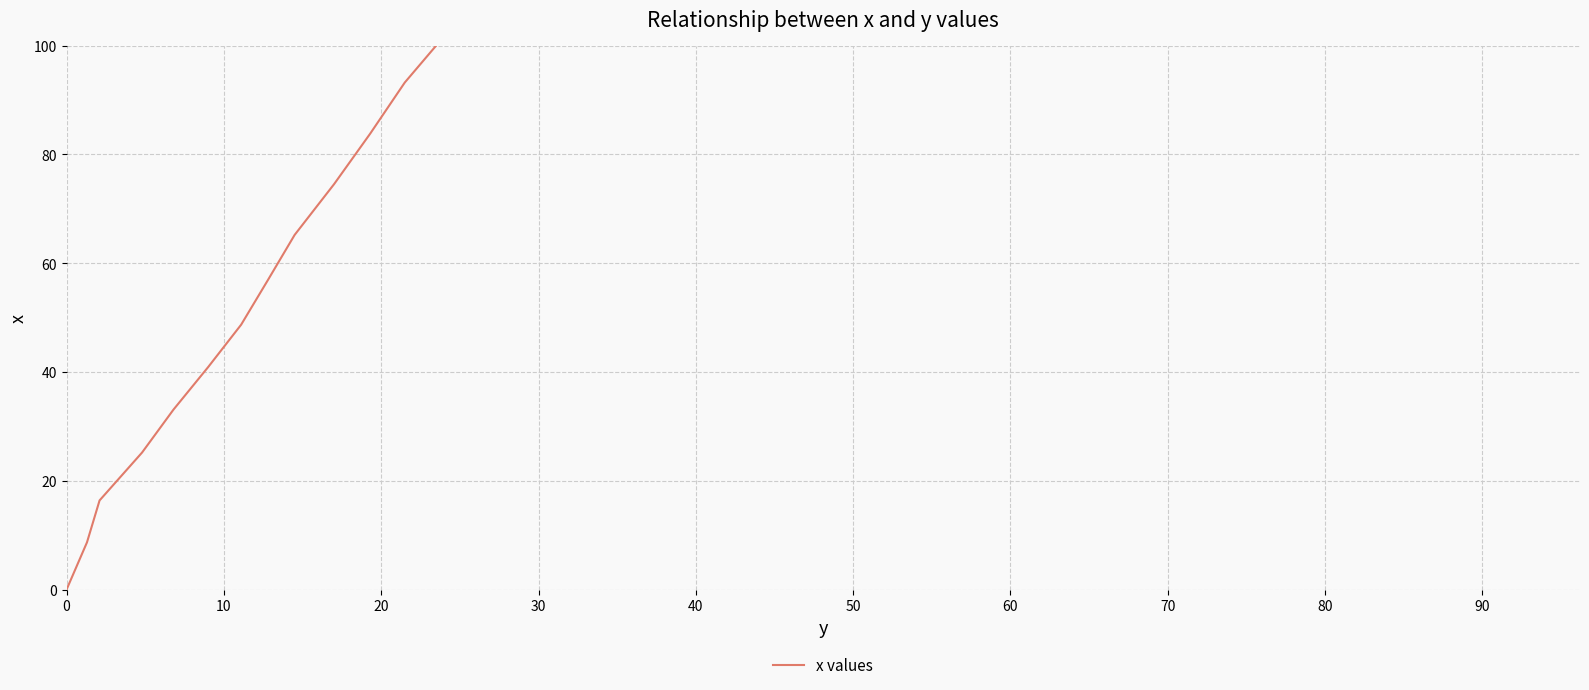

What is the sum of all values?

6808.2